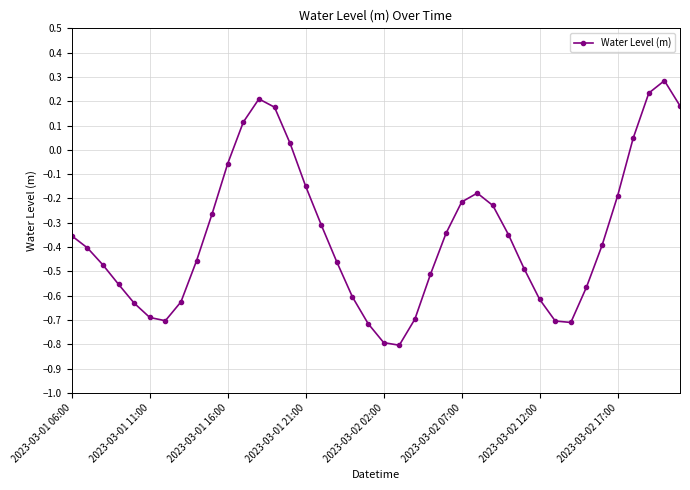

True or false: the data has more than 1 interior local peaks.

True